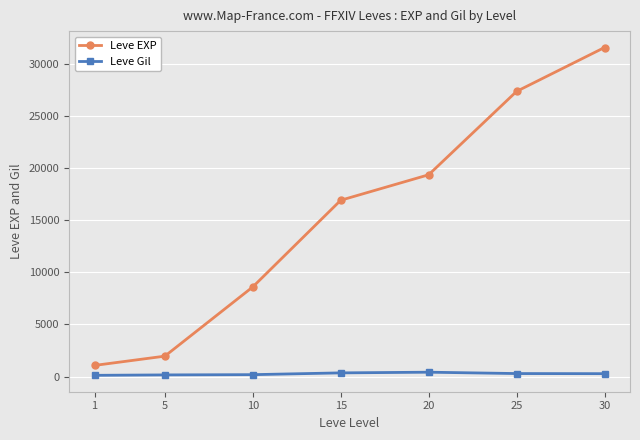

What is the value of the Leve Gil point at the 2nd from the left?

154.0